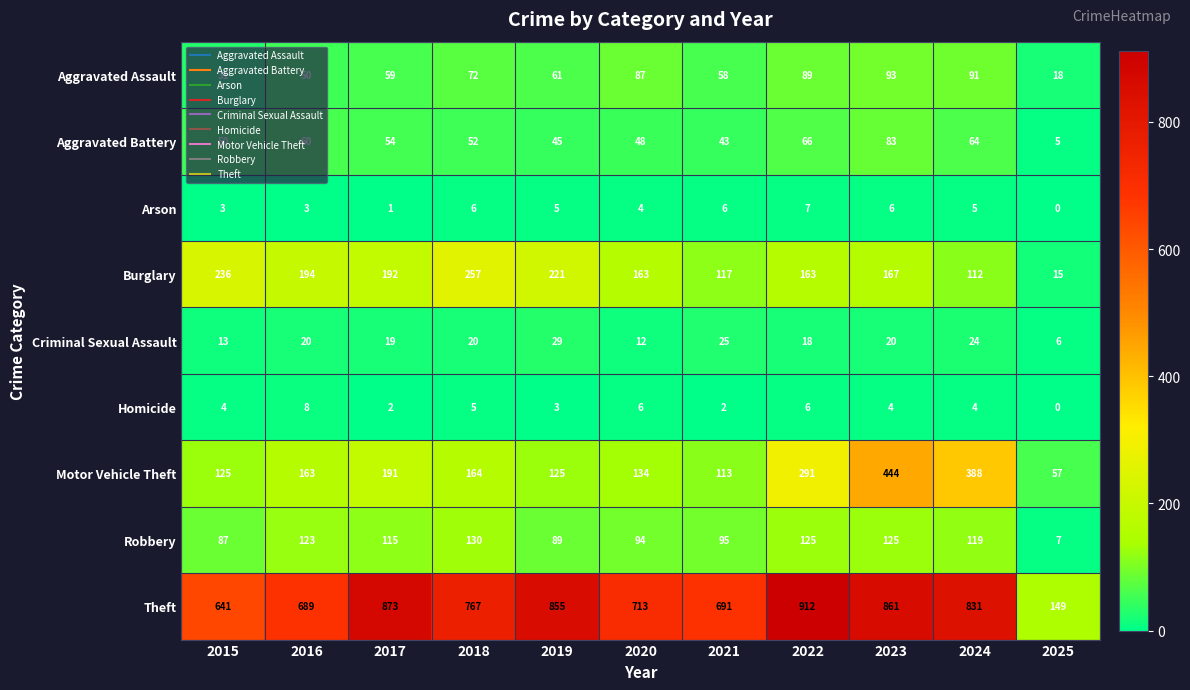

Where is Burglary nearest to the value 136?

2021